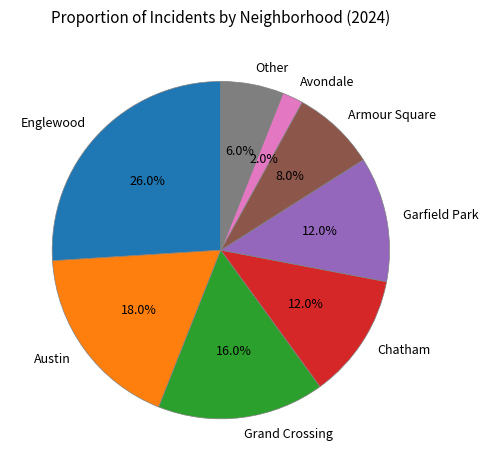

To the nearest percent, what is the combined percentage of Chatham and Other?

18%